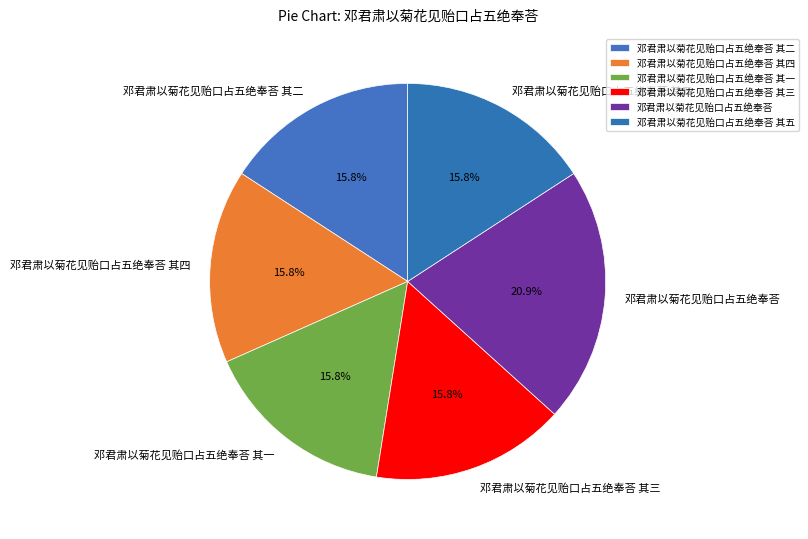

Count the number of slices in the pie.

6